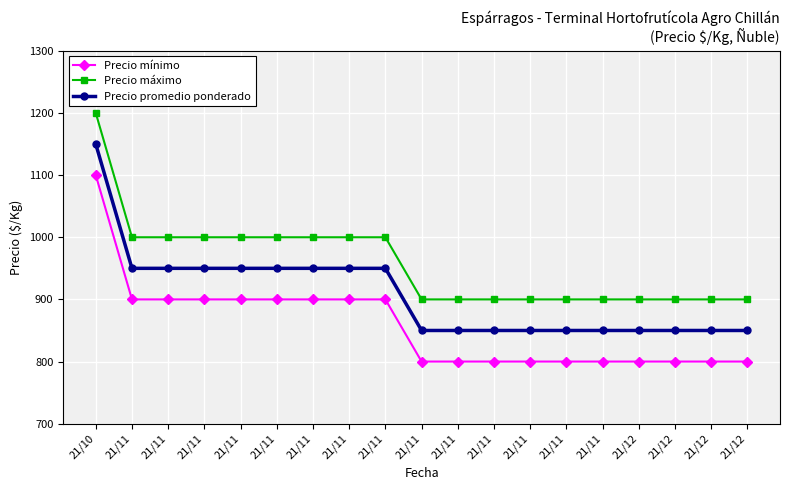

Reading right to left, extract all data points from this chart.

Precio mínimo: 800	800	800	800	800	800	800	800	800	800	900	900	900	900	900	900	900	900	1100
Precio máximo: 900	900	900	900	900	900	900	900	900	900	1000	1000	1000	1000	1000	1000	1000	1000	1200
Precio promedio ponderado: 850	850	850	850	850	850	850	850	850	850	950	950	950	950	950	950	950	950	1150